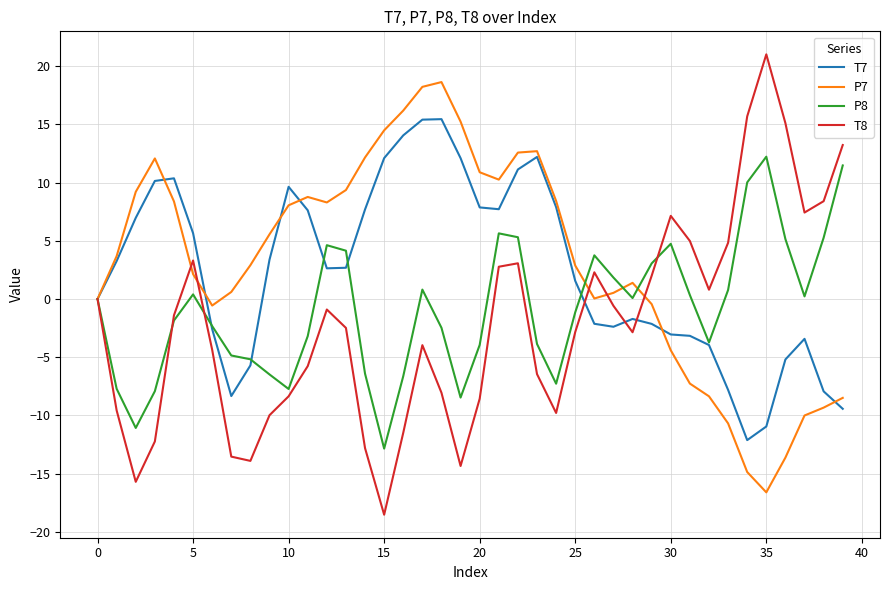

What is the maximum value shown in the chart?

21.0